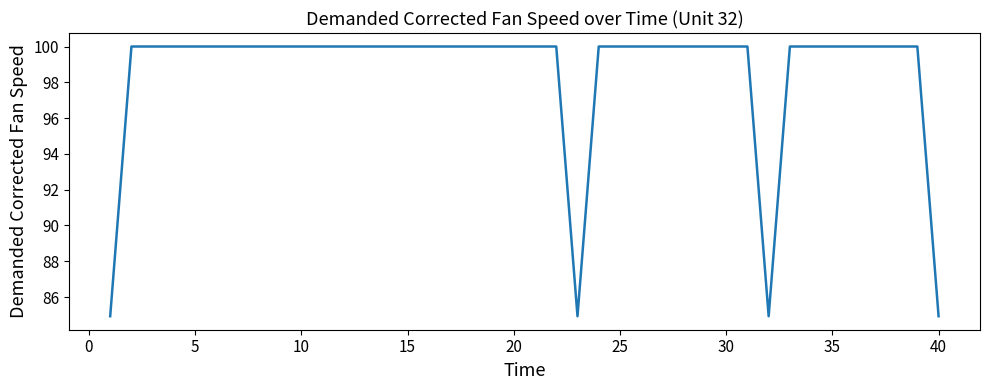

What is the maximum value shown in the chart?

100.0